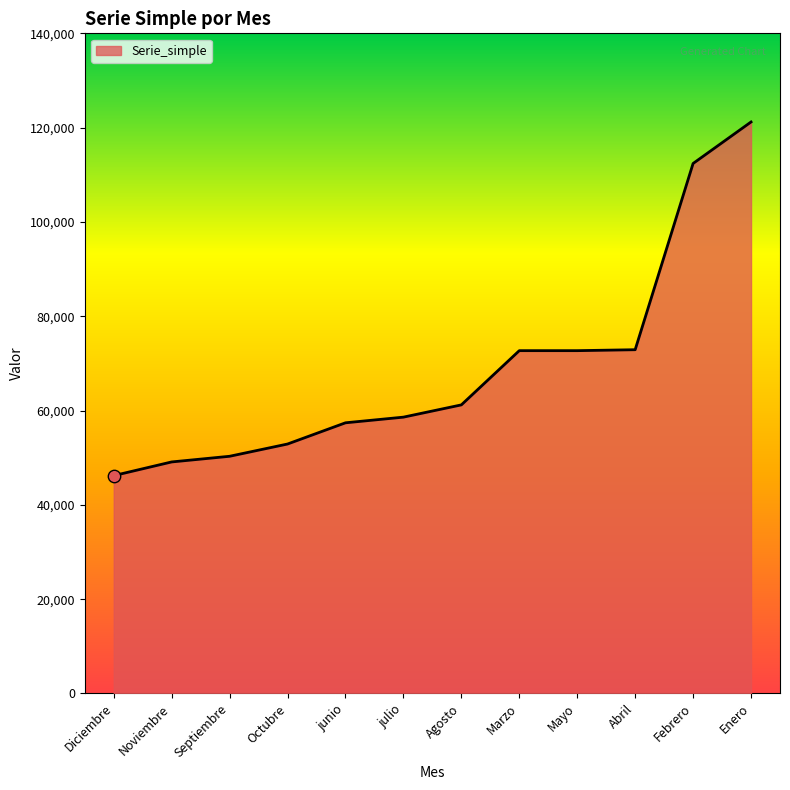

Approximately how many times larger is the value at Agosto compared to Marzo?

0.8